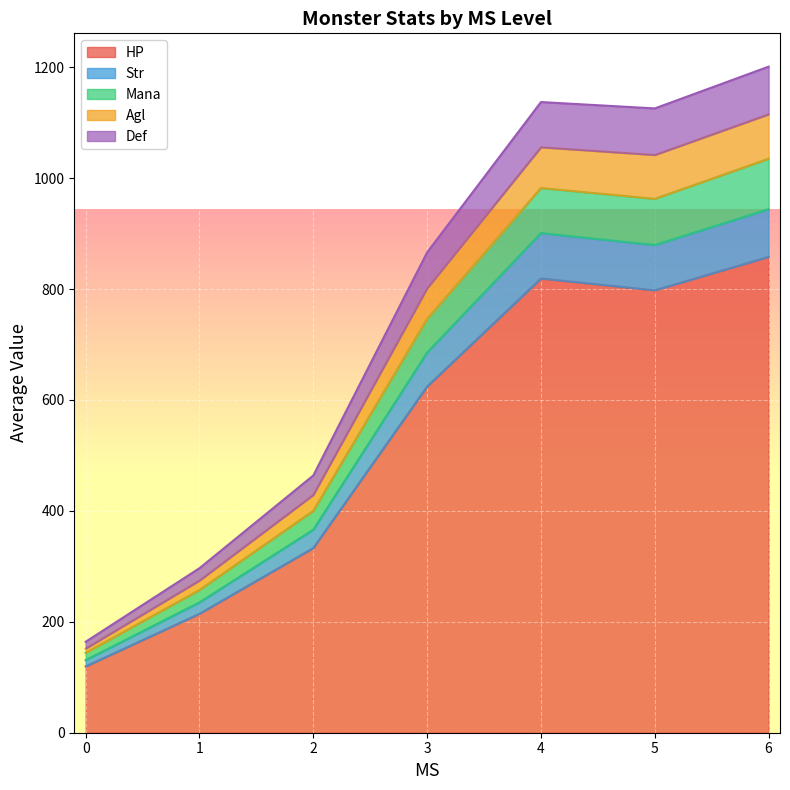

What are all the series names shown in the legend?

HP, Str, Mana, Agl, Def